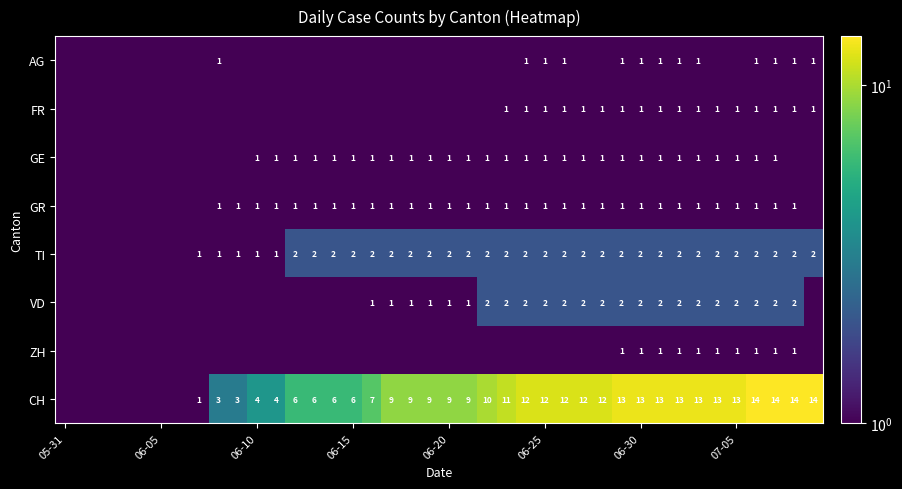

How many data points does each series have?

40